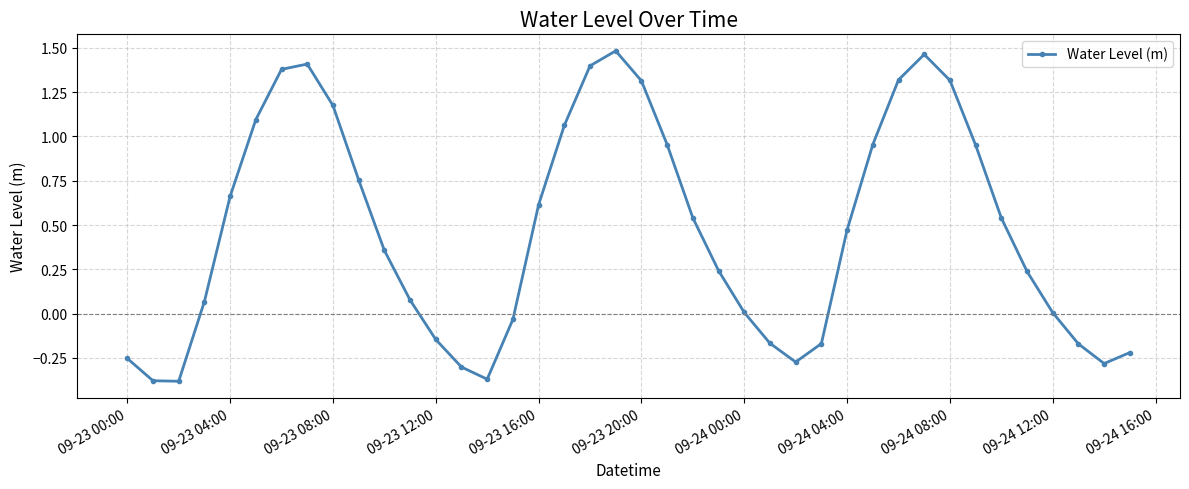

What is the sum of all values?

18.7